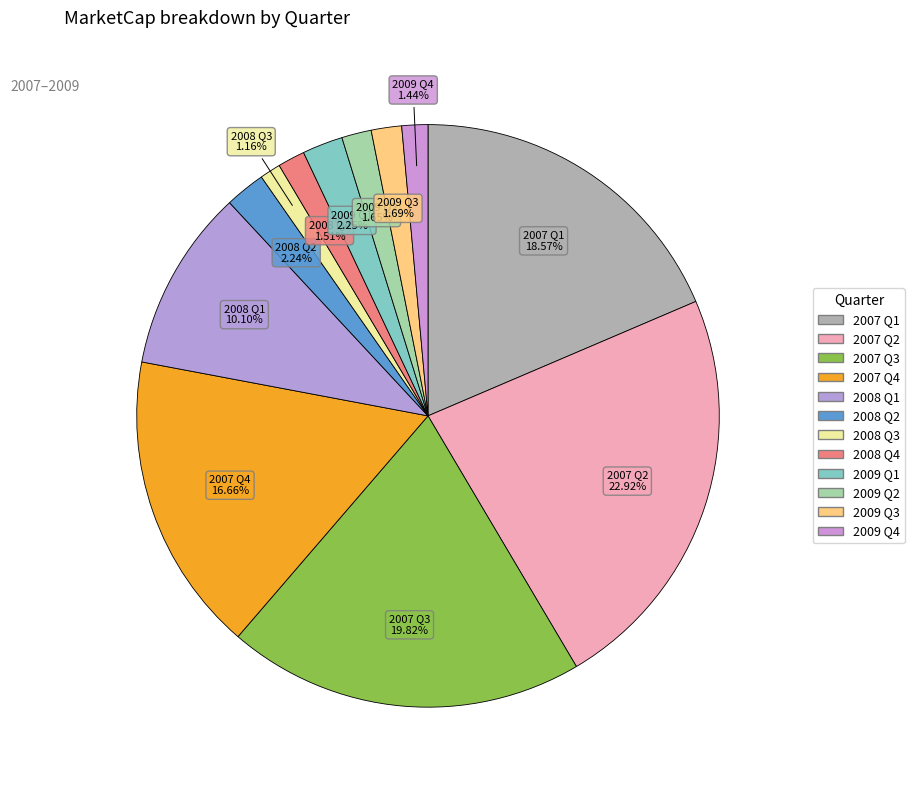

Between 2007 Q3 and 2007 Q1, which is larger?

2007 Q3